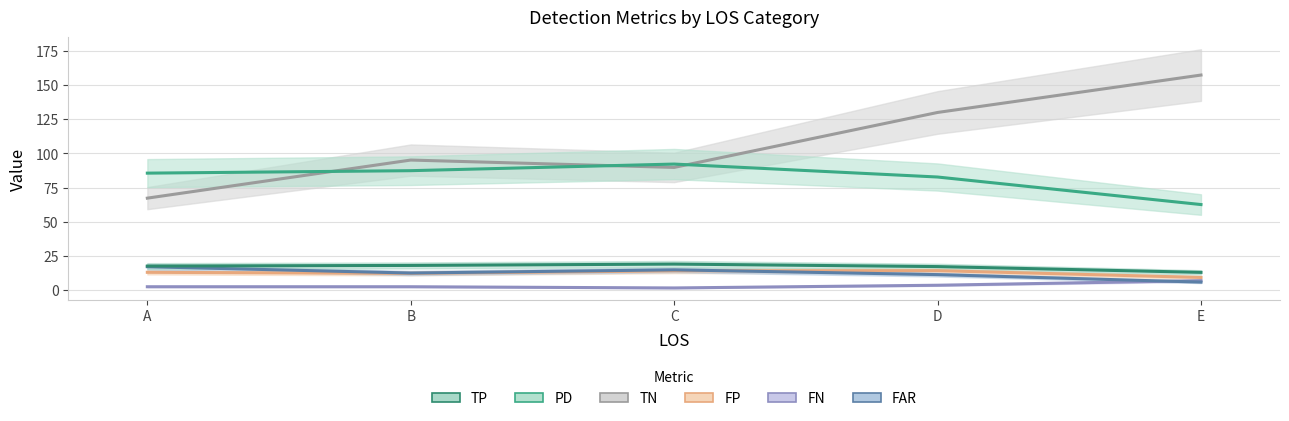

Rank the categories by FP value from highest to lowest.

D, C, A, B, E